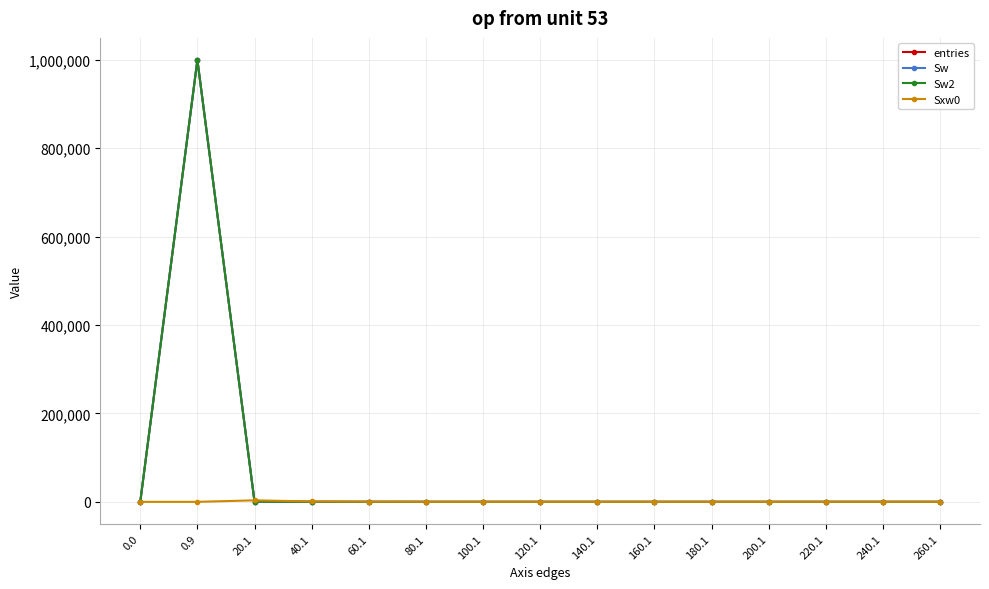

Which series has the largest total across all categories?

entries